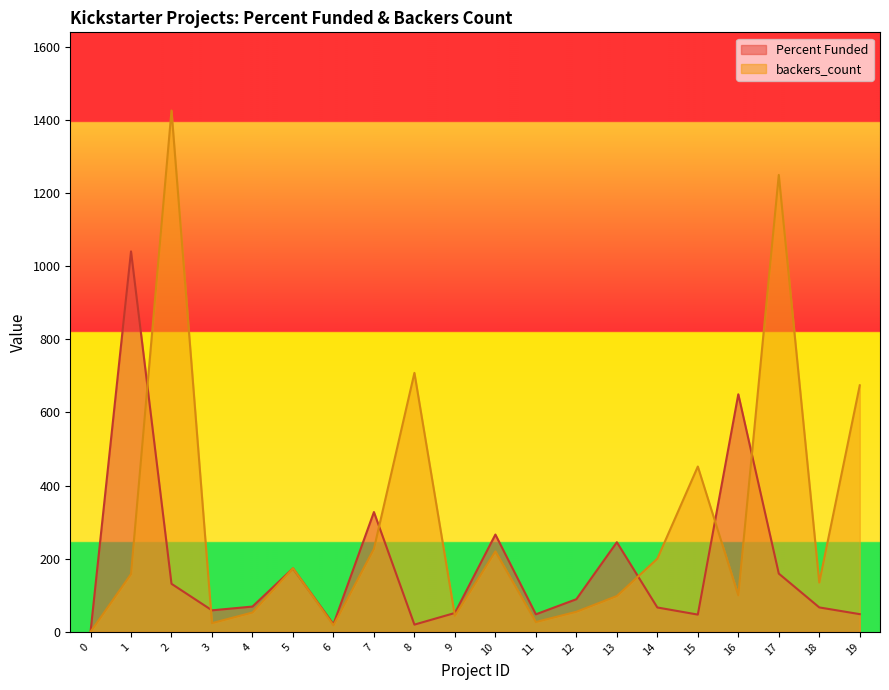

What are all the series names shown in the legend?

Percent Funded, backers_count